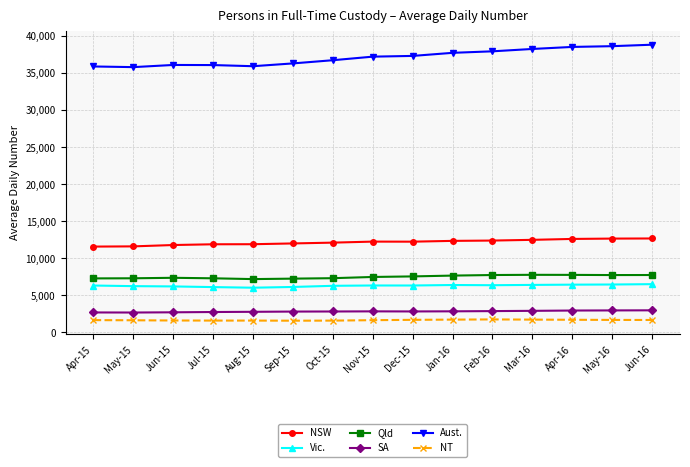

At how many categories does at least one series exceed 14542?

15